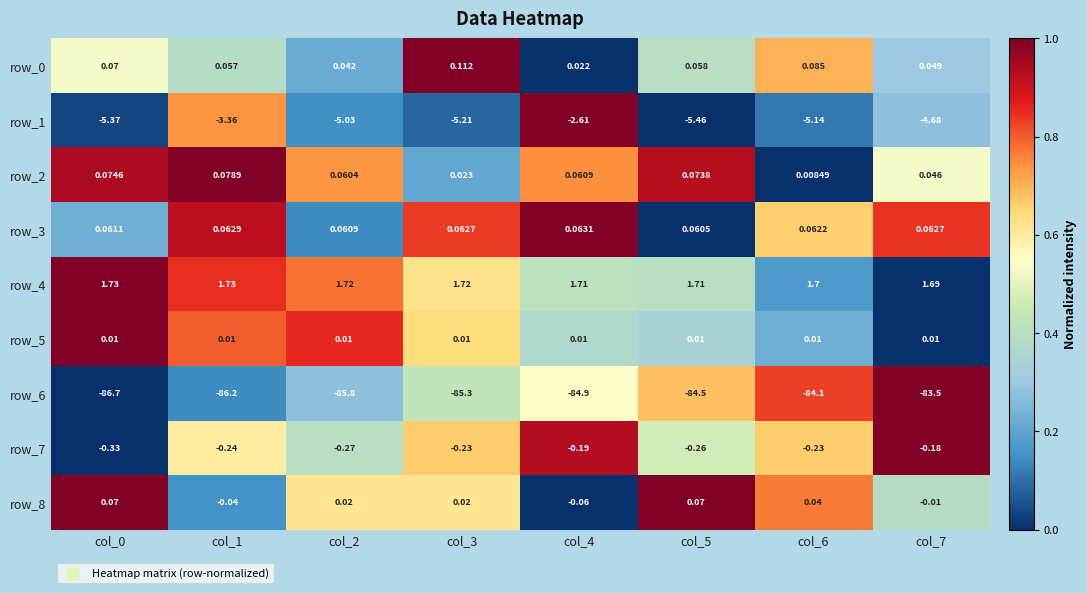

How many values in the row_6 series are below -84?

7